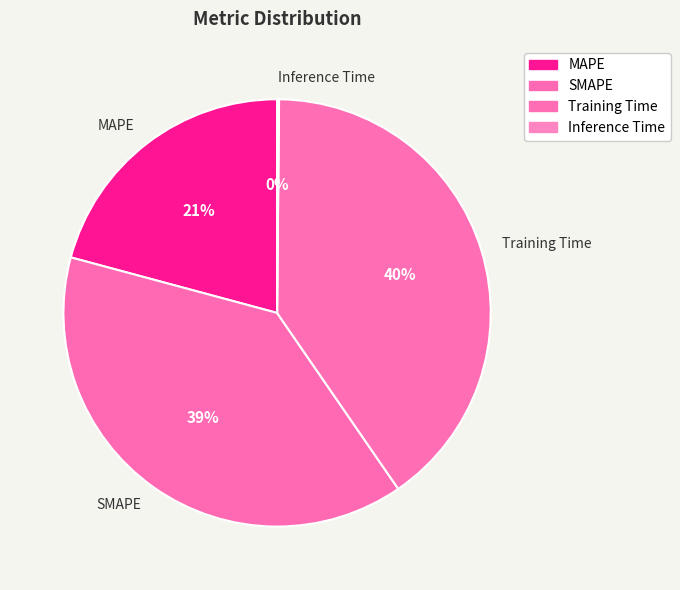

Is it true that Training Time is 40% of the pie?

True